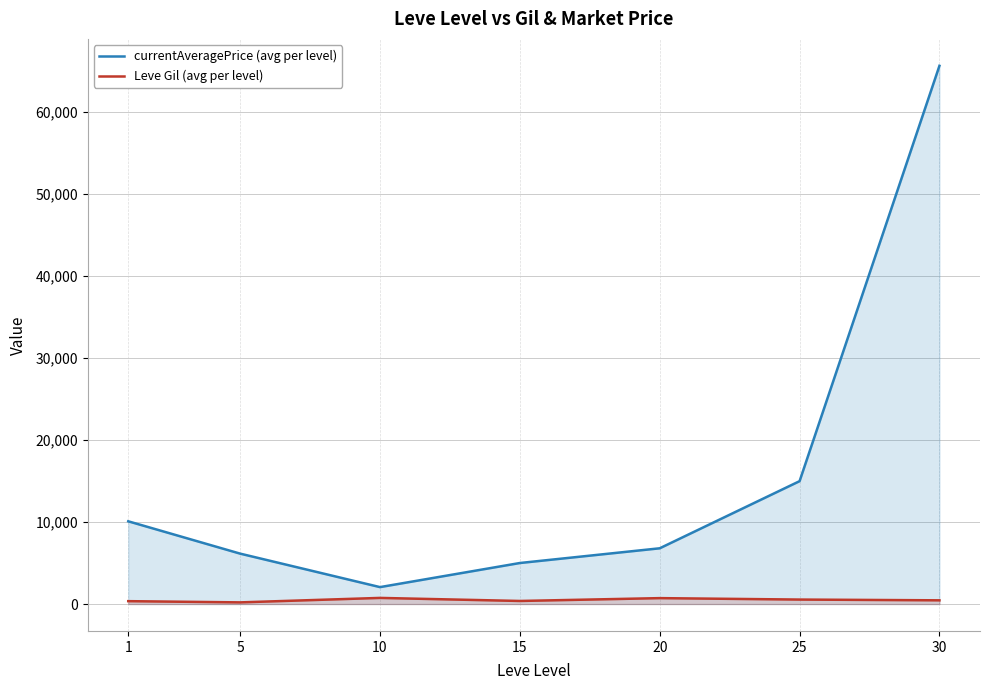

How many data points in Leve Gil (avg per level) are less than 452?

3